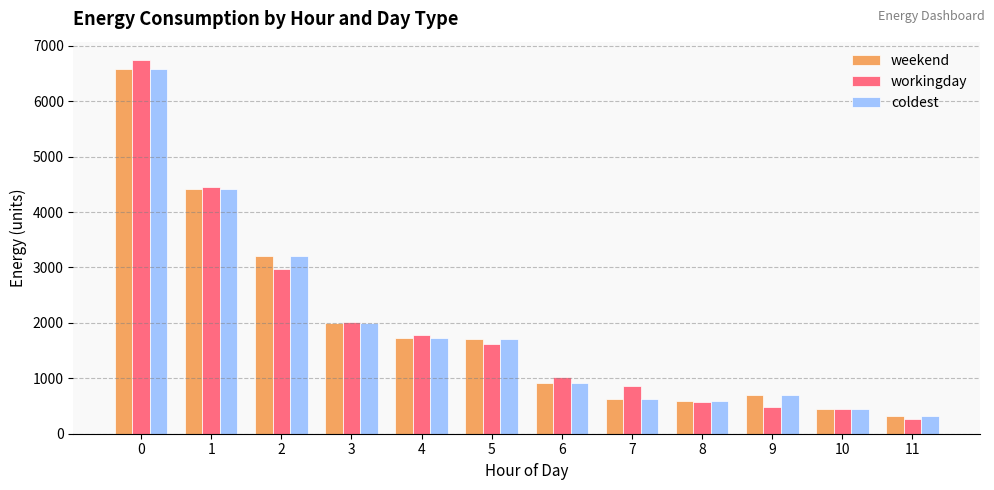

Where is workingday nearest to the value 3506?

2